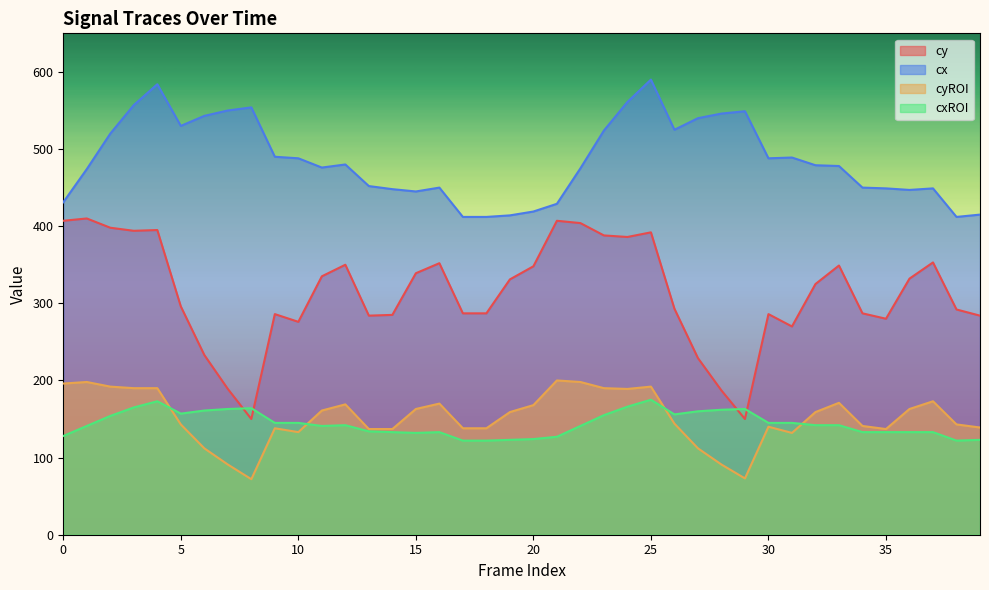

Which category has the lowest value across all series?

8